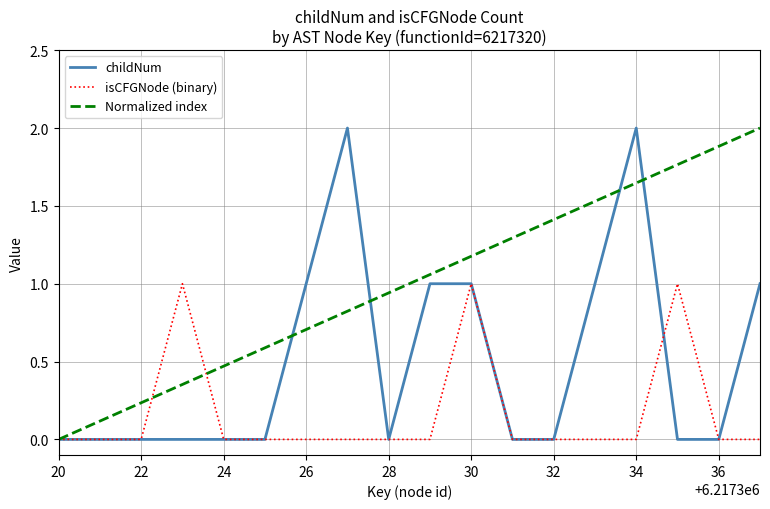

Which series ends up on top after the final intersection of isCFGNode (binary) and Normalized index?

Normalized index